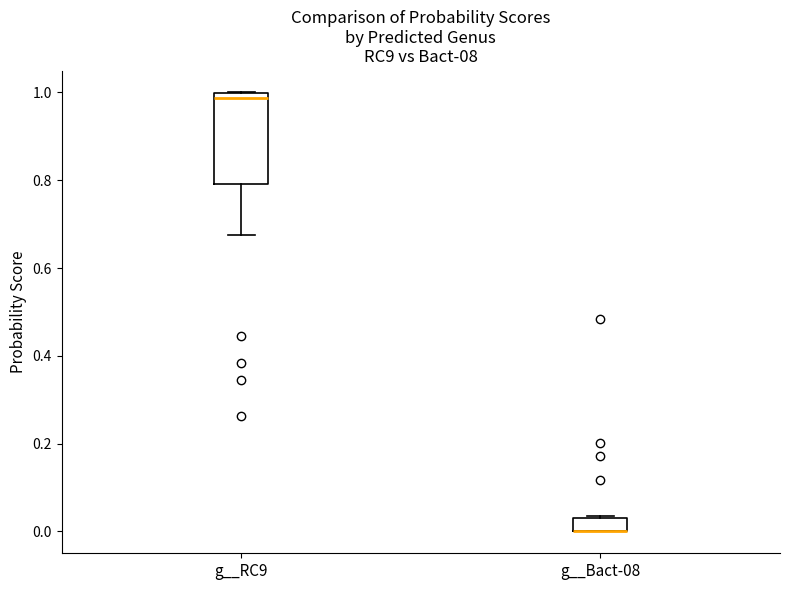

Reading left to right, transcribe this box plot: for each box, give where its median line is, the range the box spans, and where its two whiskers end, as read against the y-axis. The values are not printed on the chart, so give them approximately, as read against the axis.

g__RC9: median 0.98, box 0.80 to 1.00, whiskers 0.68 to 1.00
g__Bact-08: median 0.00 (drawn on the box's lower edge), box 0.00 to 0.04, whiskers 0.00 to 0.04